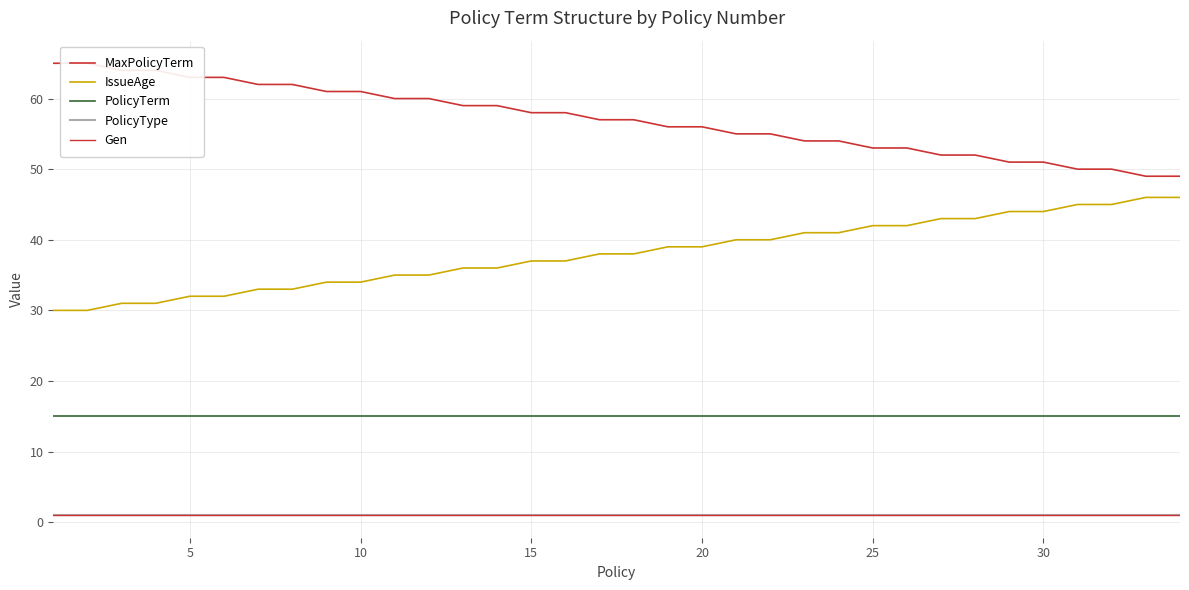

True or false: PolicyTerm and MaxPolicyTerm cross at least once.

False